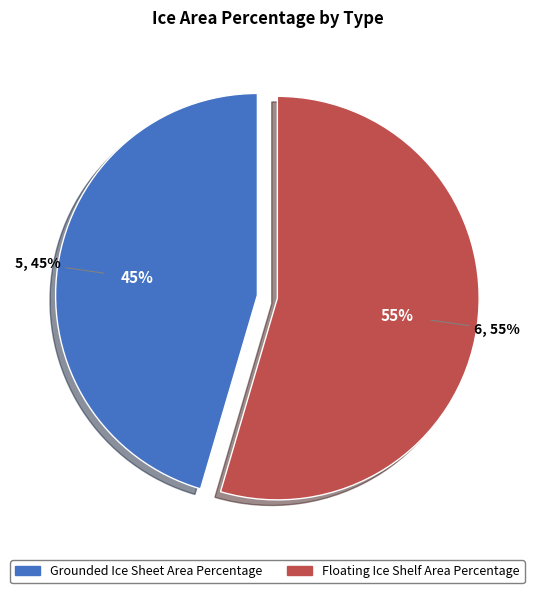

The Grounded Ice Sheet Area Percentage slice represents 33% of the pie. True or false?

False